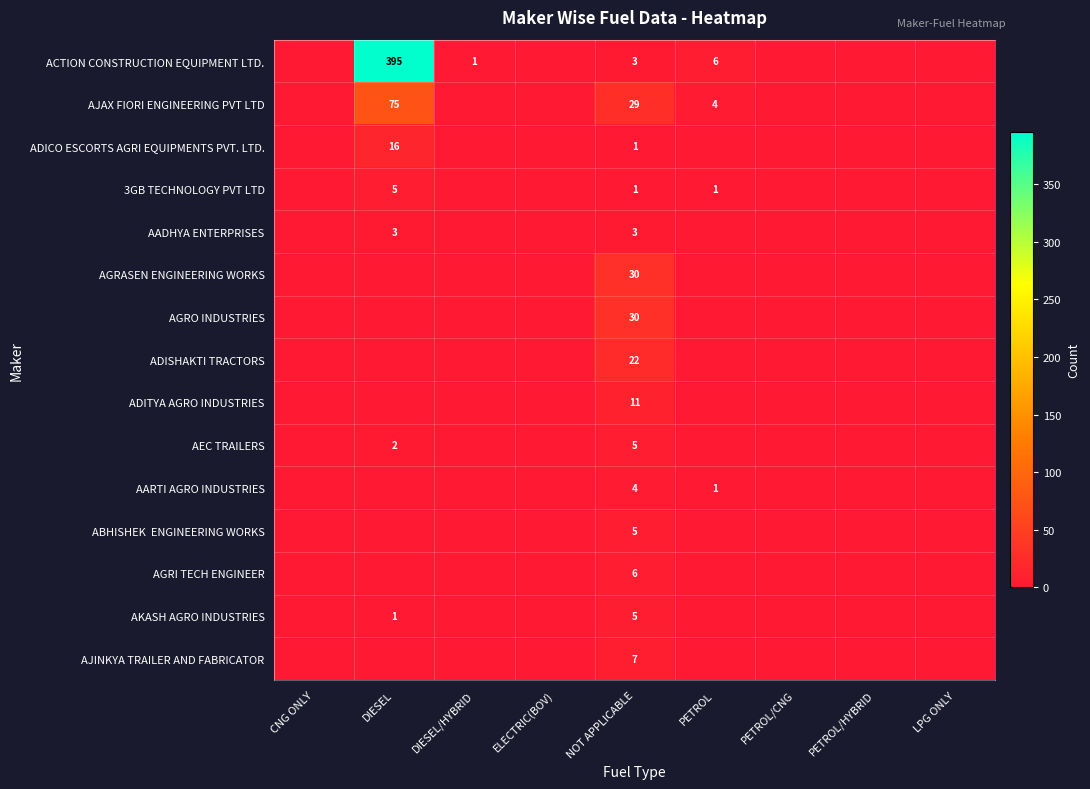

The AJAX FIORI ENGINEERING PVT LTD series shows 6 at PETROL. True or false?

False